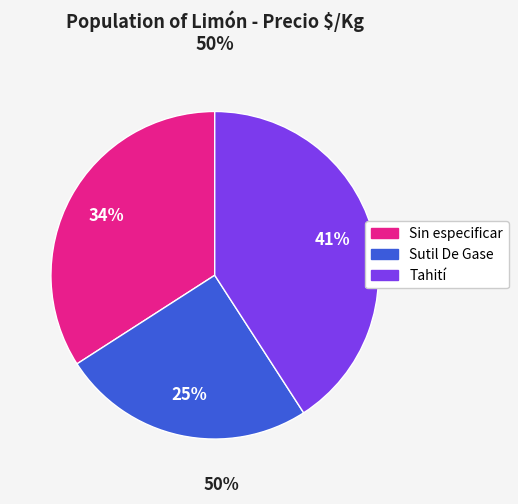

Count the number of slices in the pie.

3